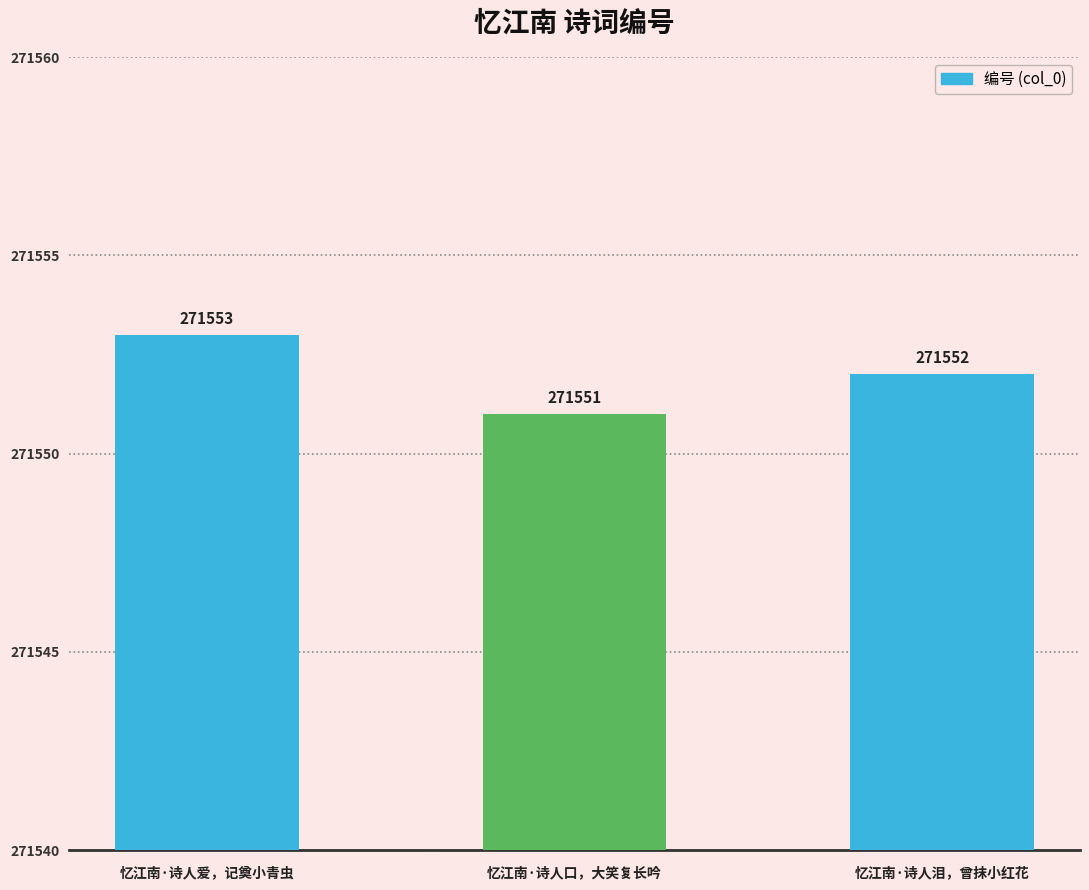

Reading left to right, transcribe all the data shown in this chart.

271553	271551	271552